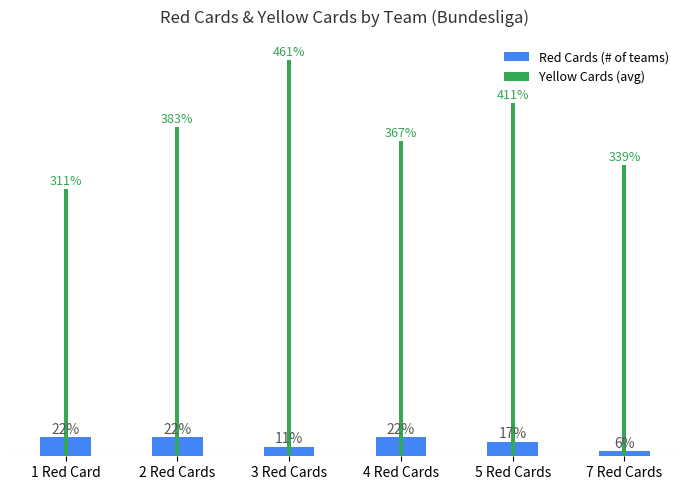

What is the total value across all series at 1 Red Card?

60